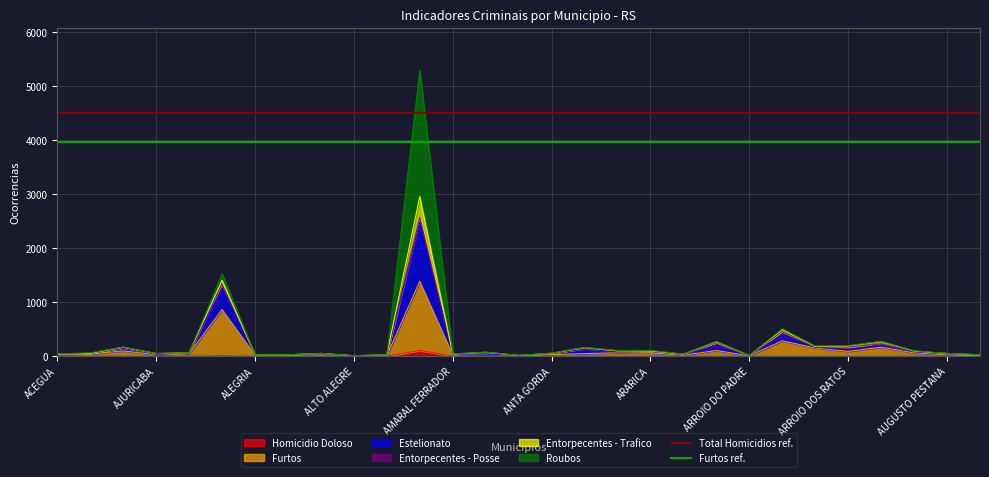

What is the average value of the Total Homicidios ref. series?

4499.1